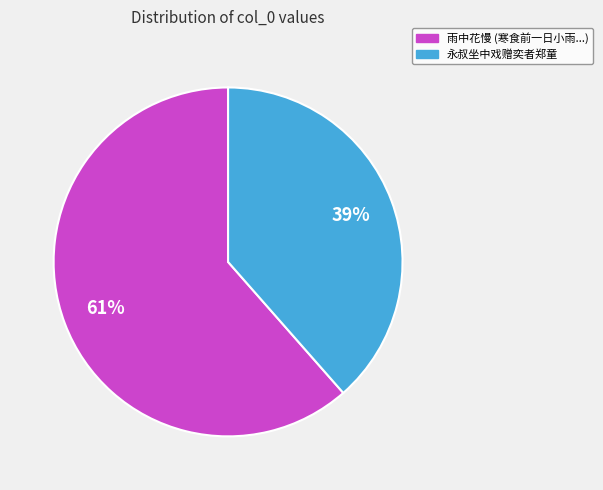

Is there a majority slice in this chart?

Yes